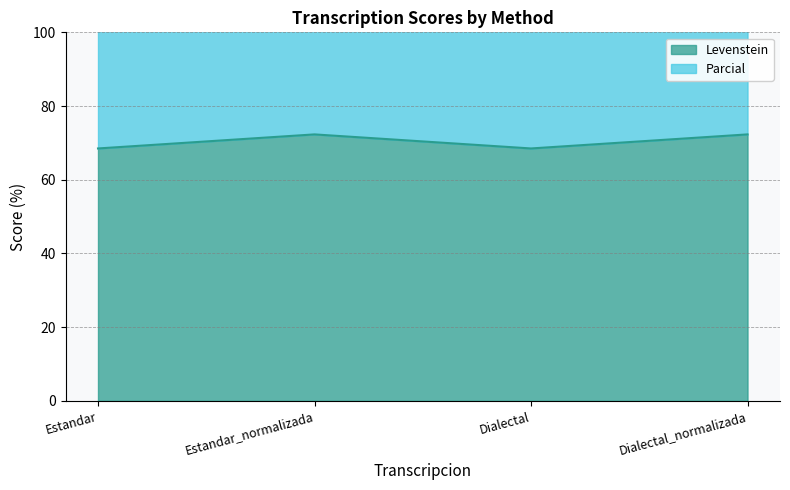

True or false: Parcial has more than 2 points higher than both neighbors.

False